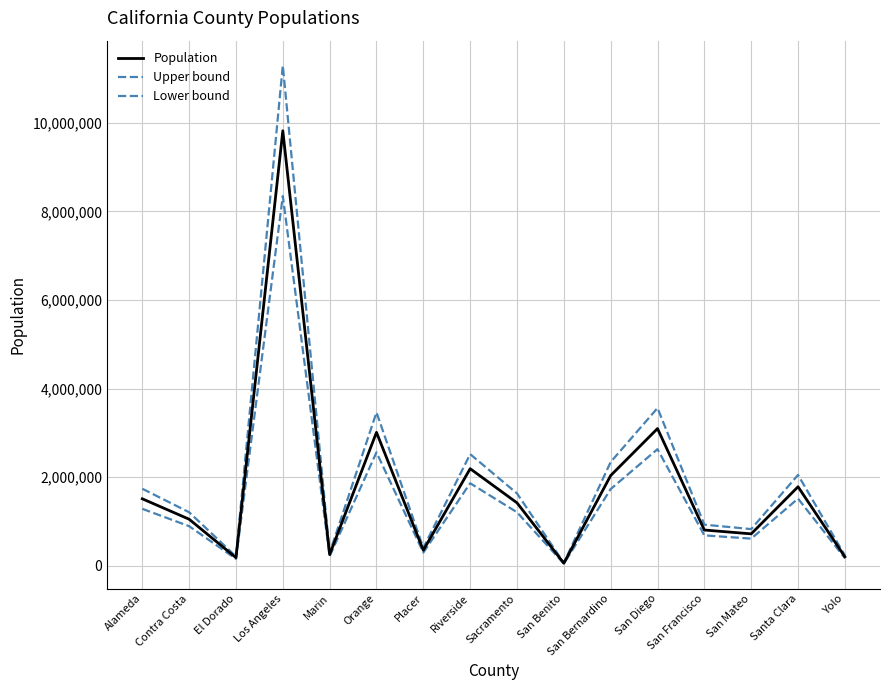

What is the minimum value shown in the chart?

46978.7